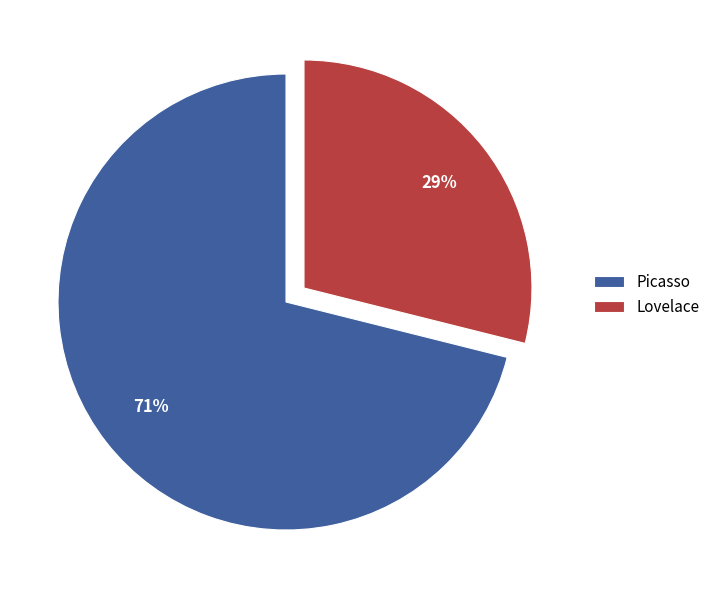

To the nearest percent, what is the average slice percentage?

50%